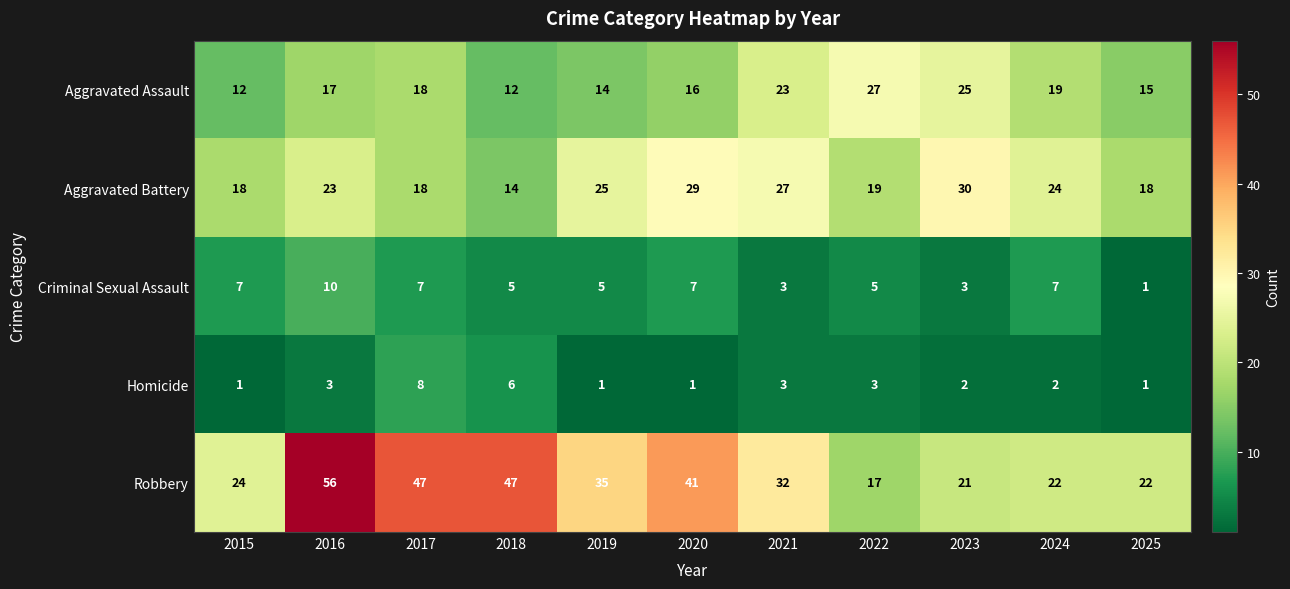

What is the highest value of the Homicide series?

8